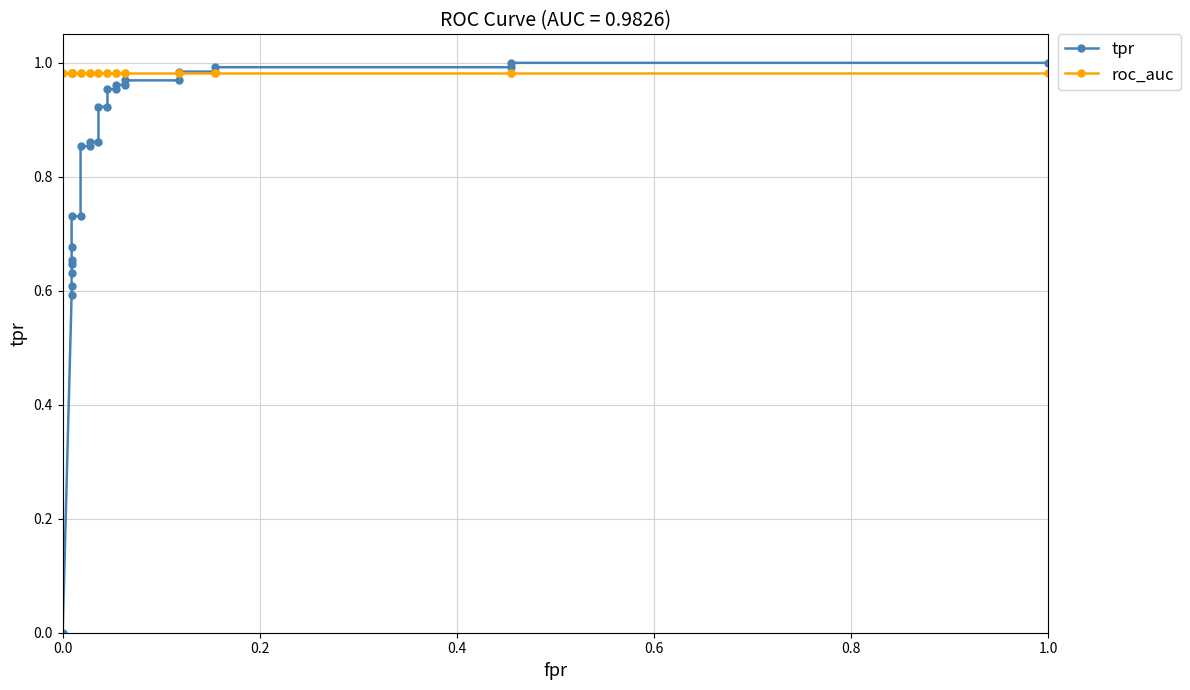

What is the minimum value for roc_auc?

1.0